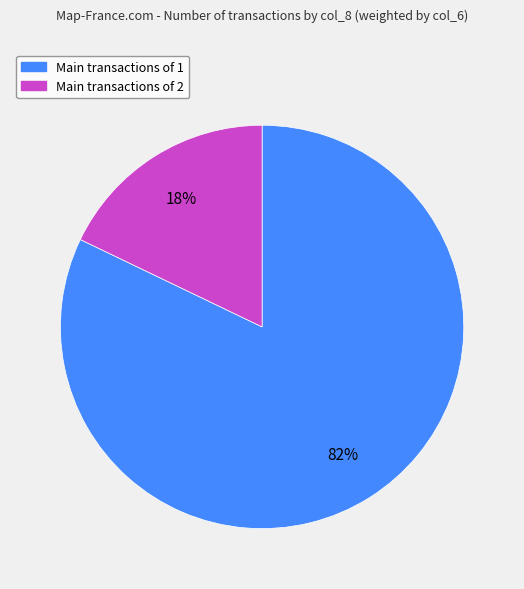

Is there any slice that represents more than half of the pie?

Yes